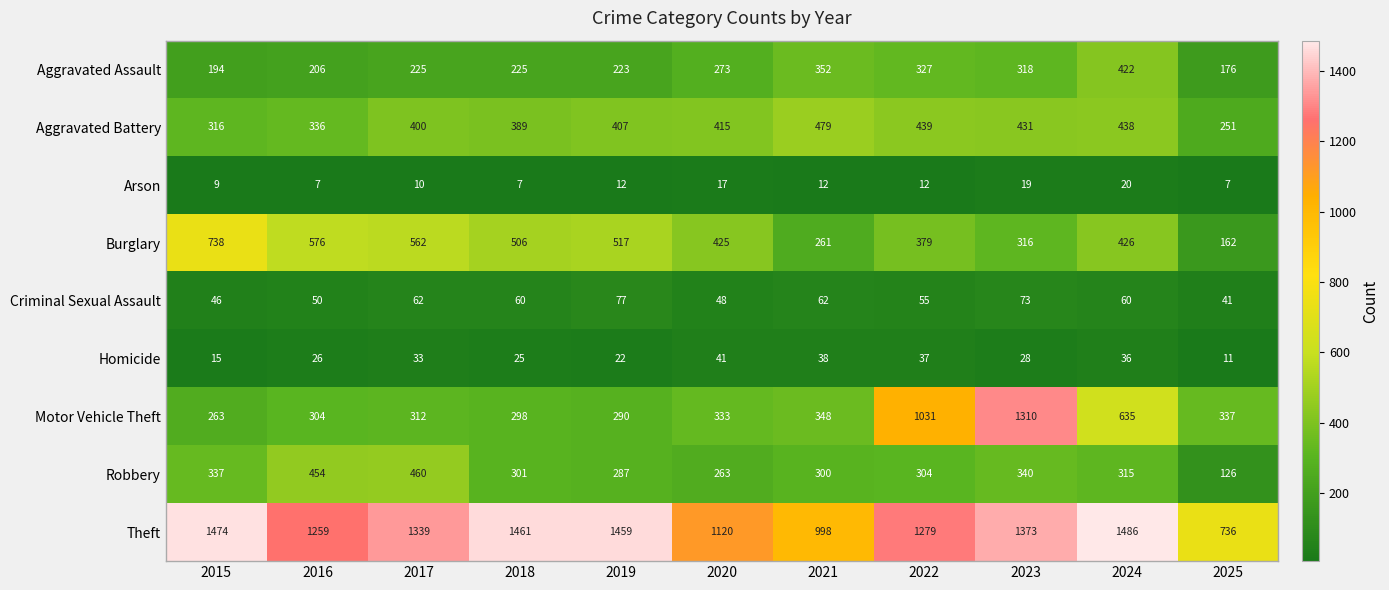

What is the sum of the Robbery values at 2018 and 2025?

427